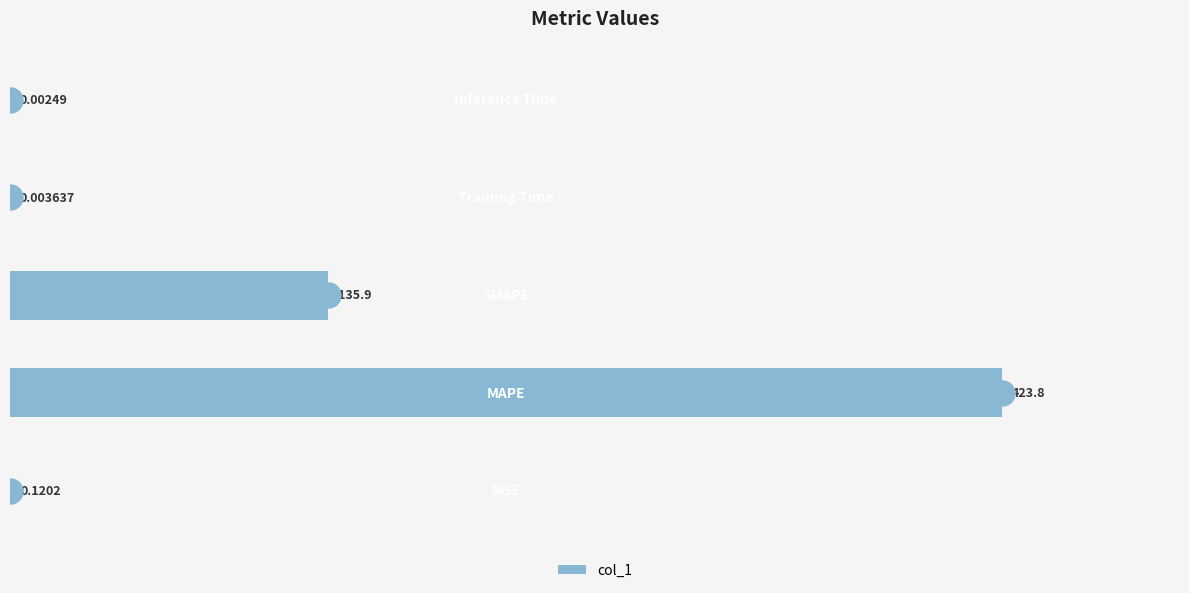

What is the greatest value displayed?

423.8